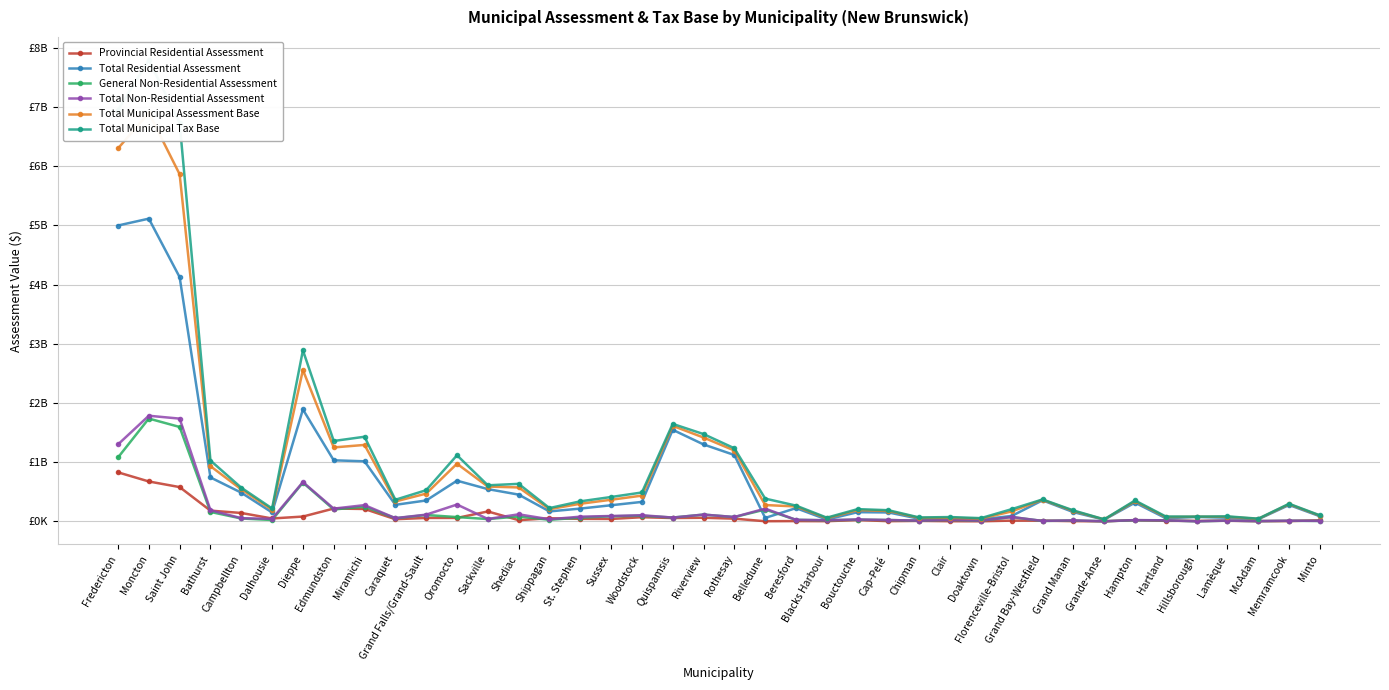

What is the difference between the second highest and minimum values in the Provincial Residential Assessment series?

672544200